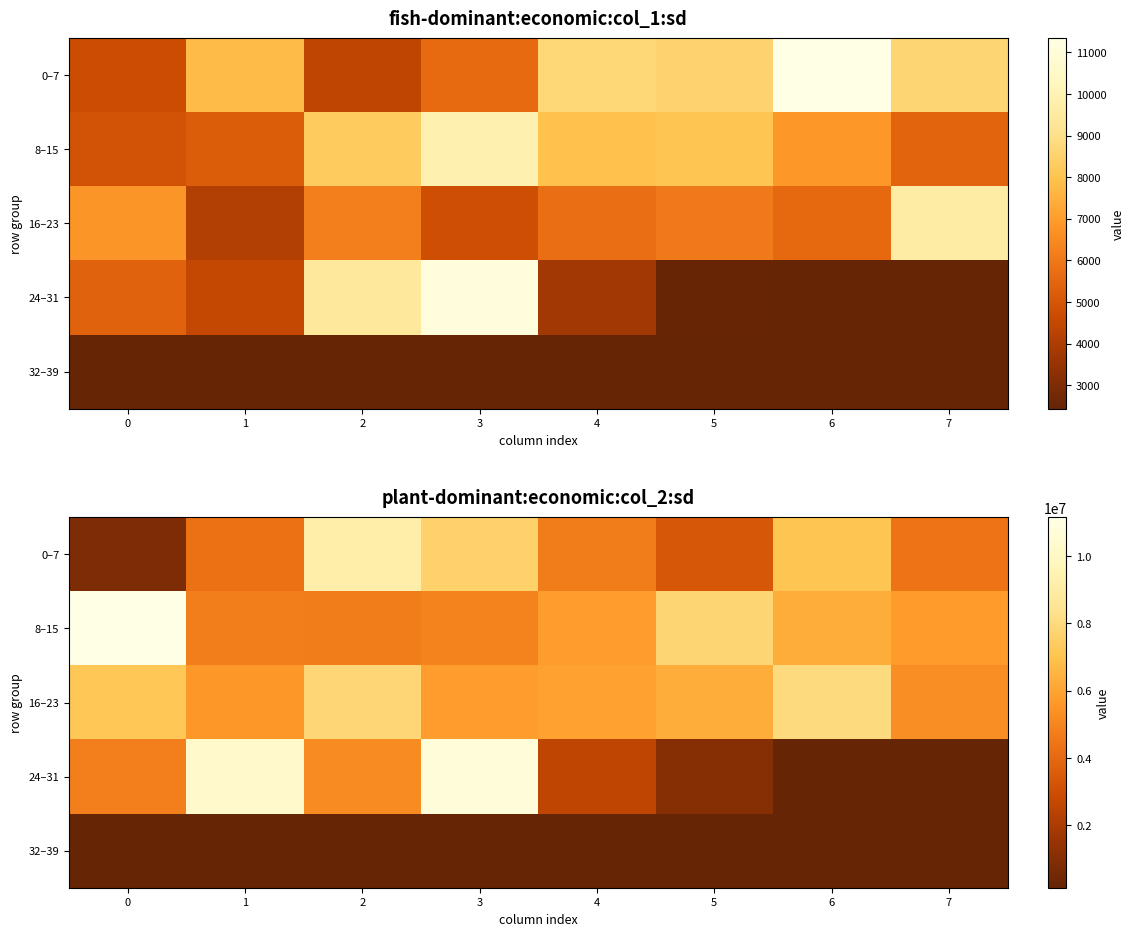

Is it true that 32–39 equals 136976 at 6?

True